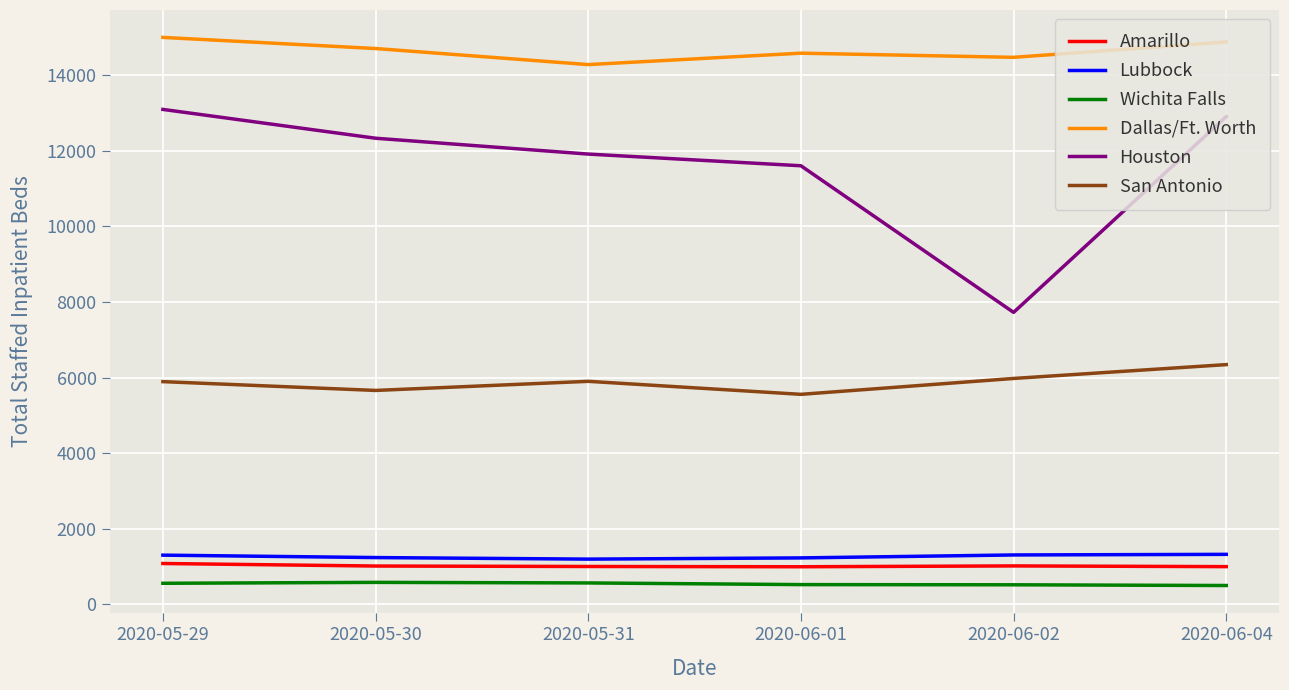

What is the difference between the highest and lowest values at 2020-06-02?

13947